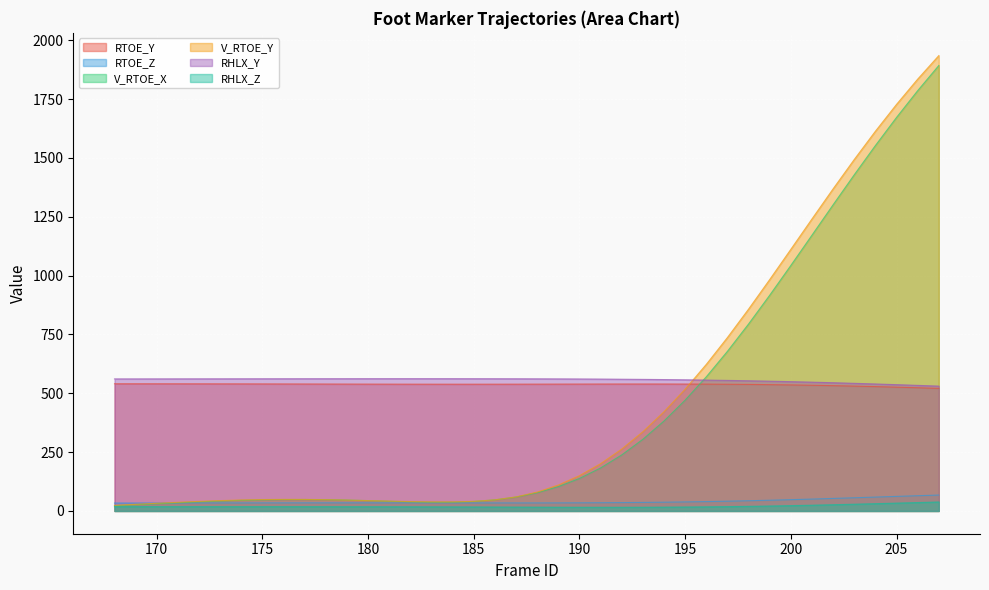

What is the average value of the RTOE_Y series?

537.1